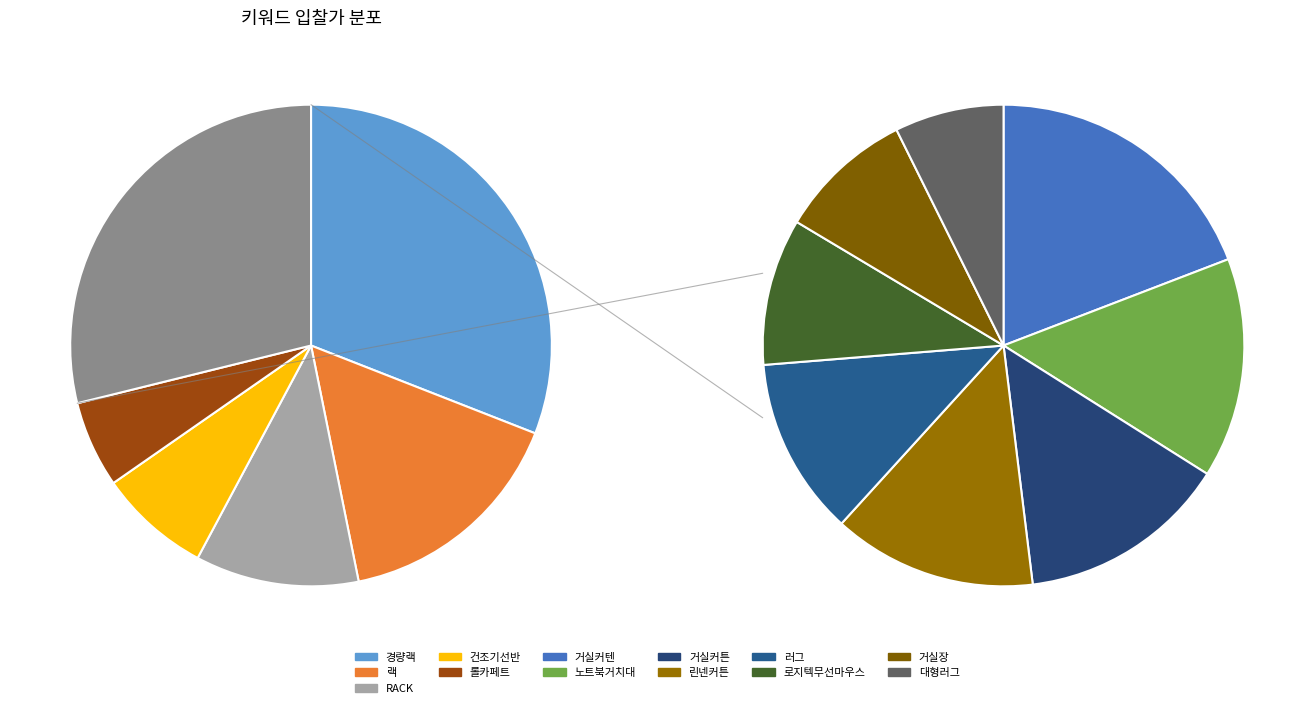

How many segments does this pie chart have?

13